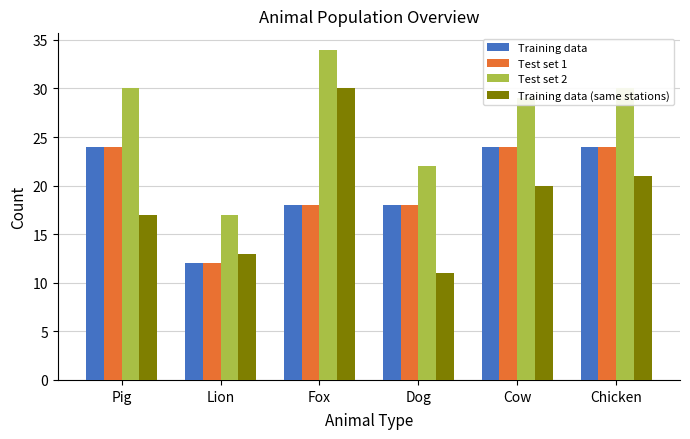

What is the difference between the second highest and second lowest values in the Training data series?

6